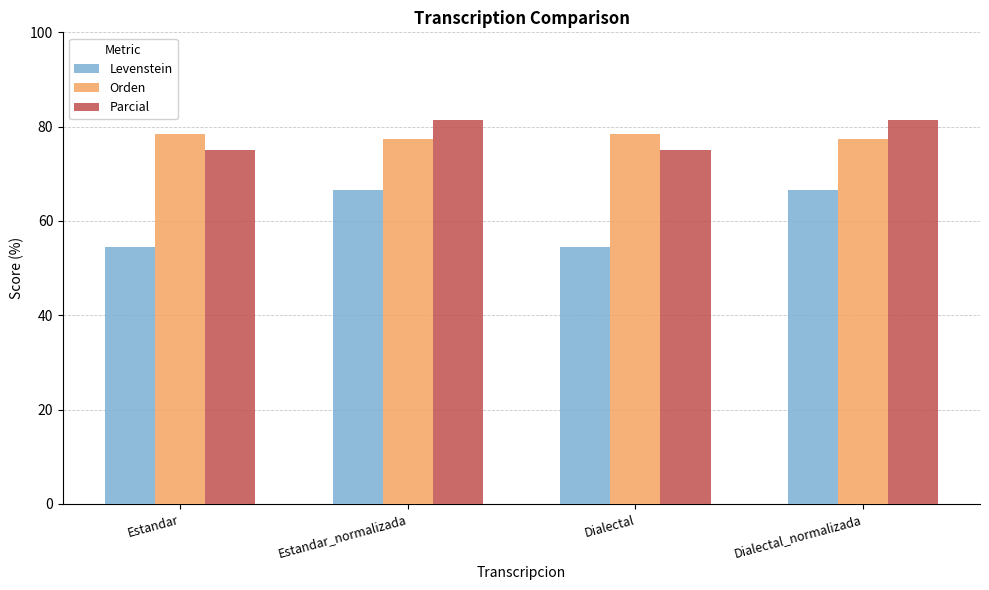

What is the value of the Parcial bar at the 4th from the left?

81.5